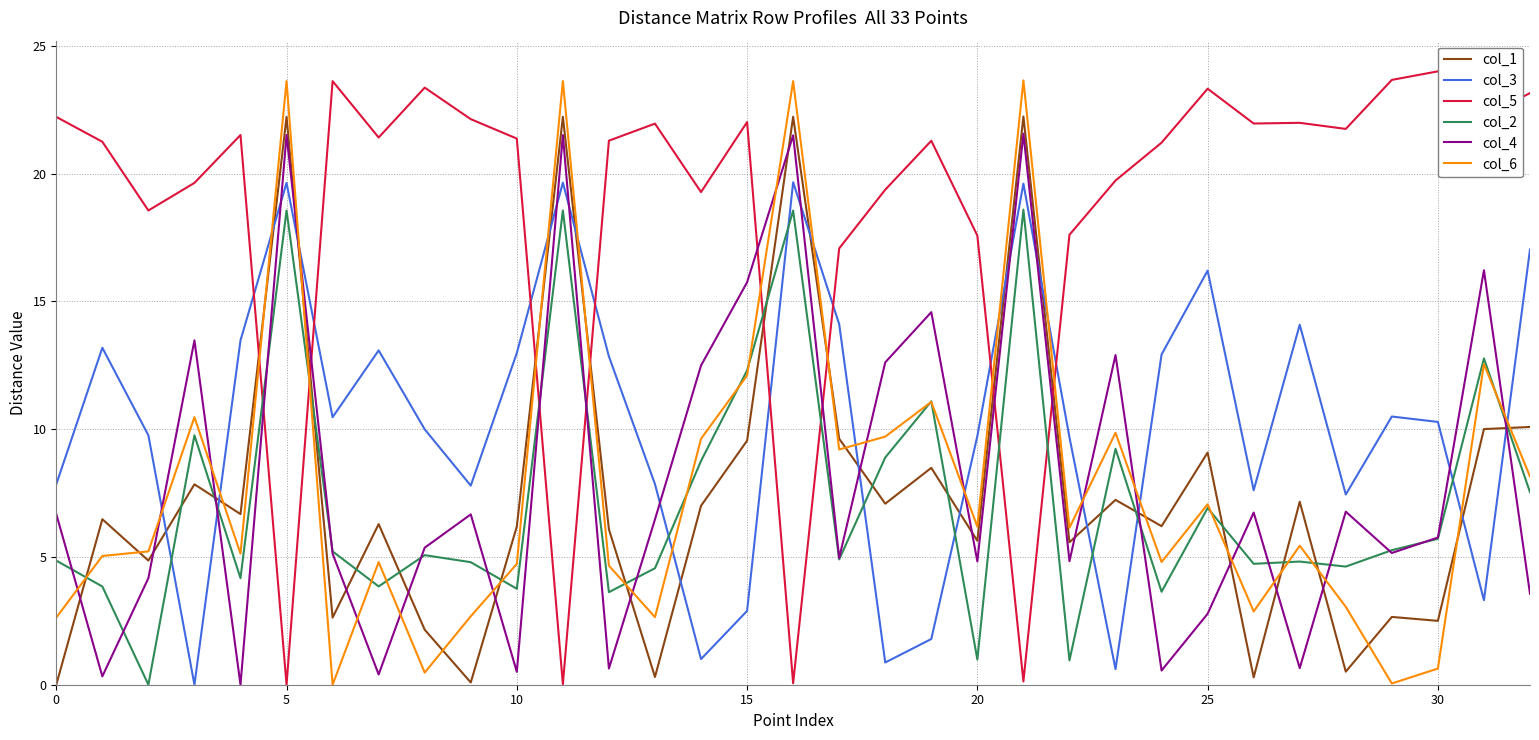

True or false: col_5 and col_2 intersect in this chart.

True